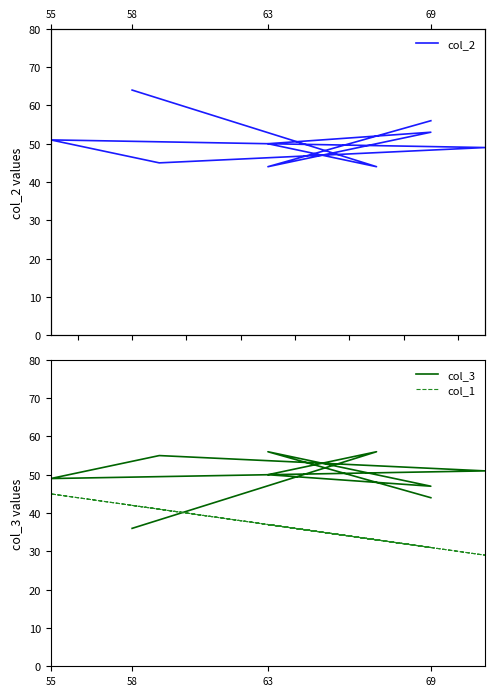

What is the difference between the second highest and second lowest values in the col_1 series?

11